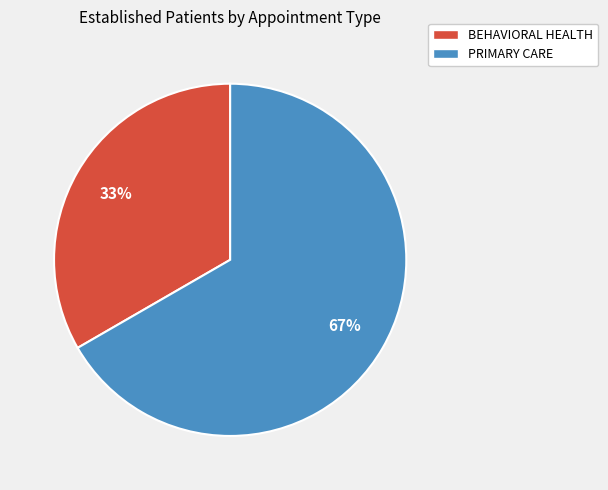

To the nearest percent, what is the average slice percentage?

50%